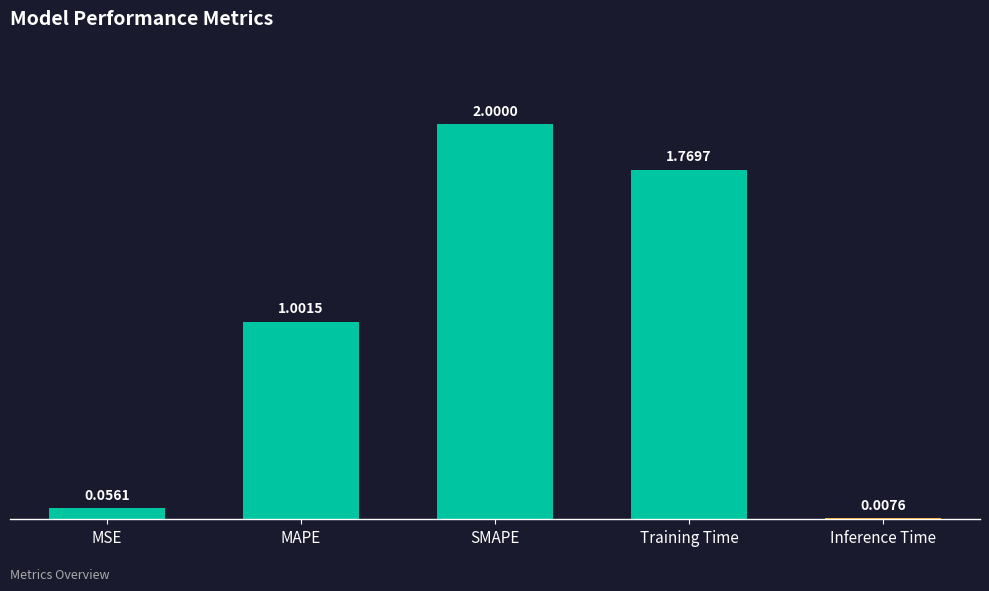

Where does the data first go above 1?

MAPE